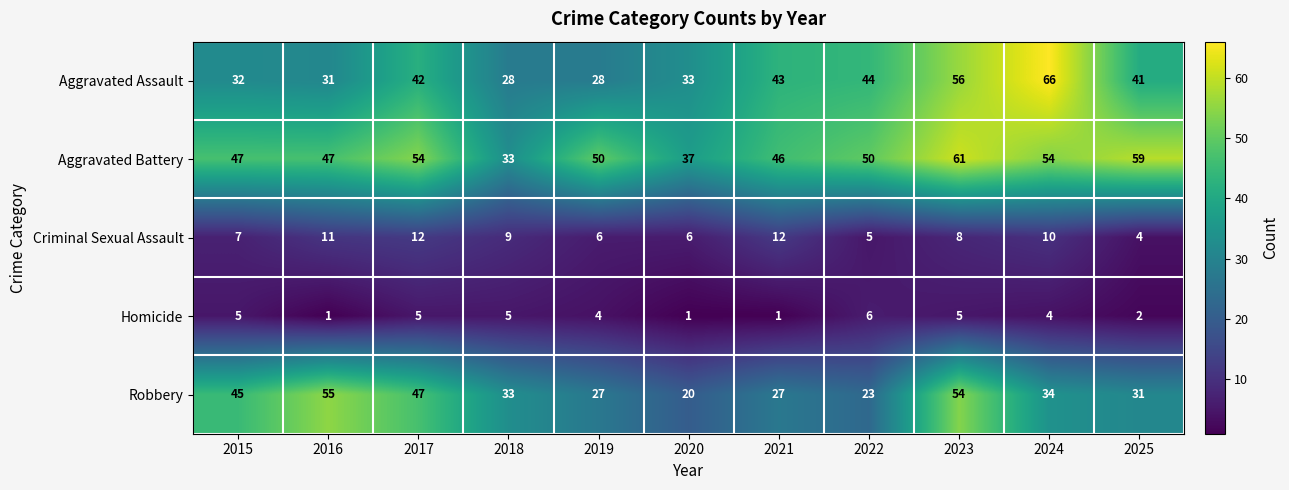

What is the smallest value displayed?

1